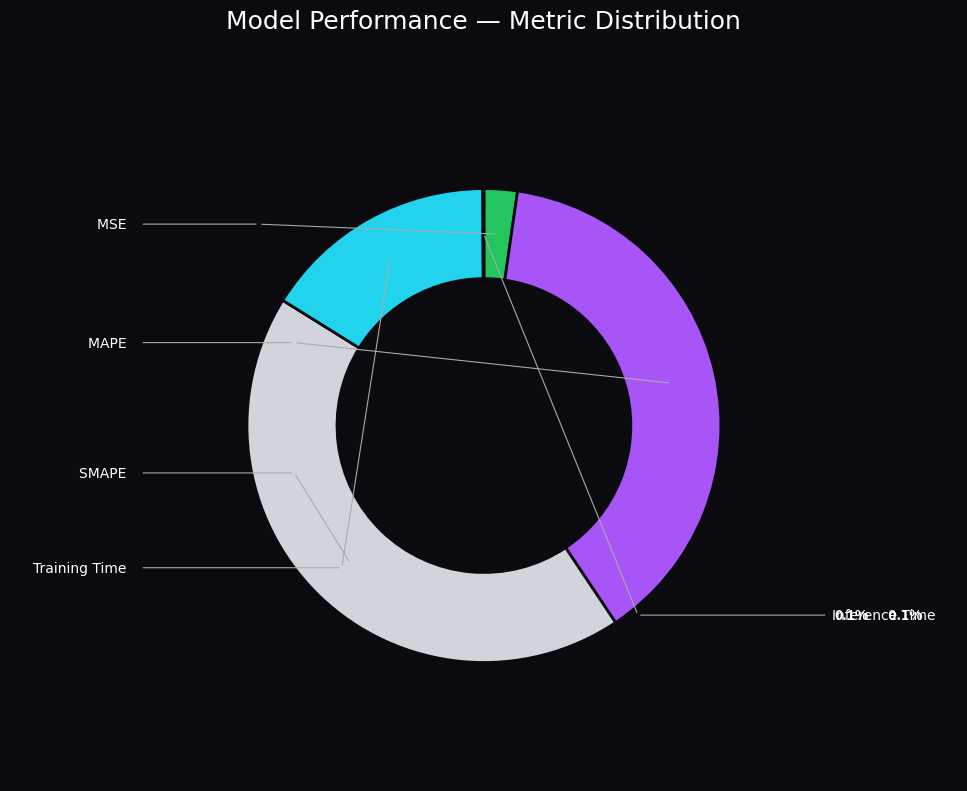

How many segments does this pie chart have?

5